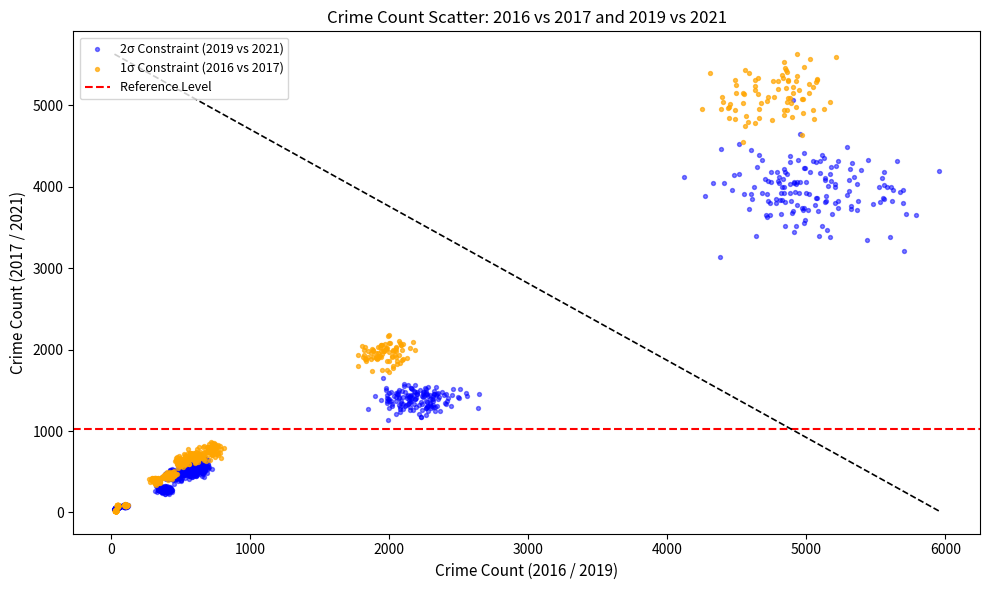

Which series contains the highest Y value?

1σ Constraint (2016 vs 2017)